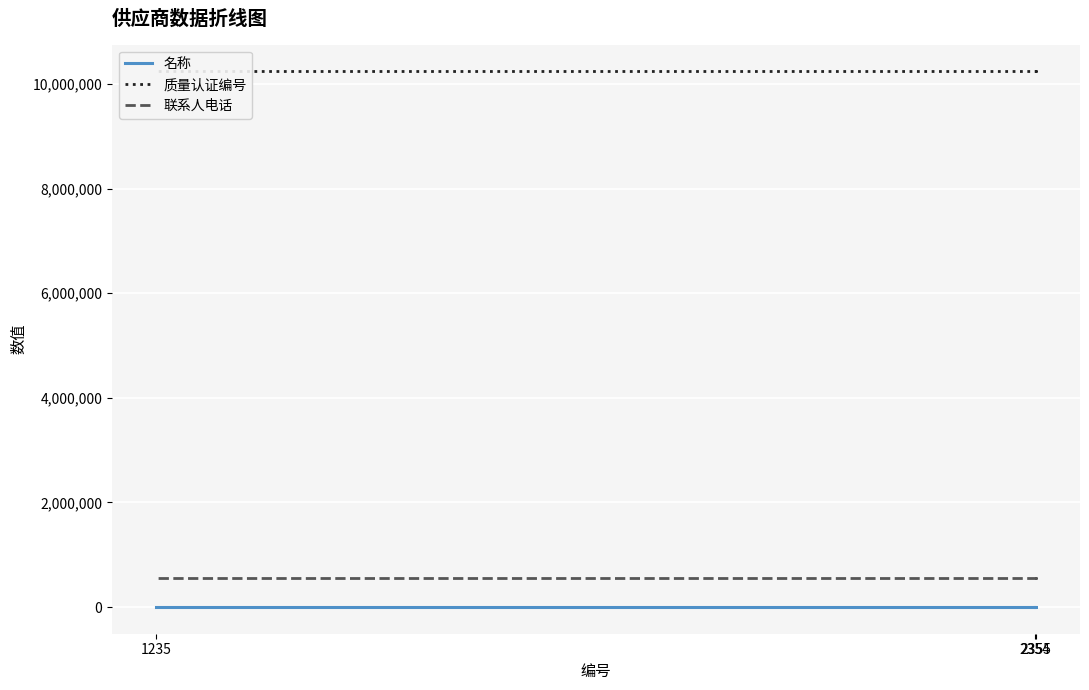

The 联系人电话 series shows 187653 at 2354. True or false?

False